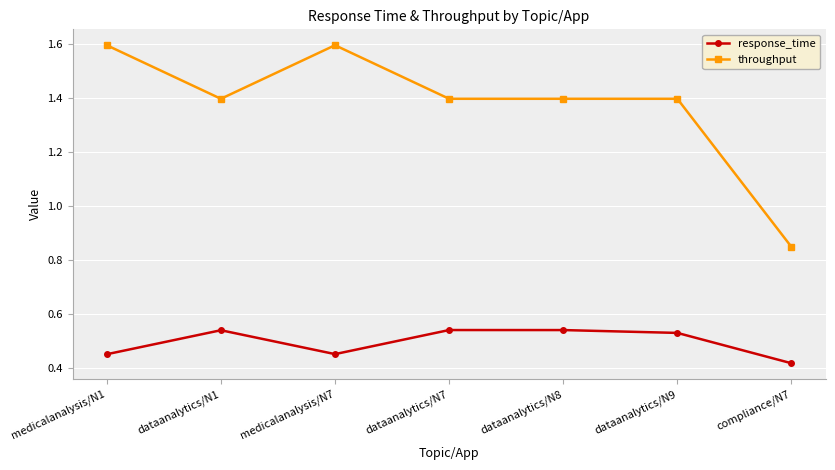

What position from the left is compliance/N7?

7